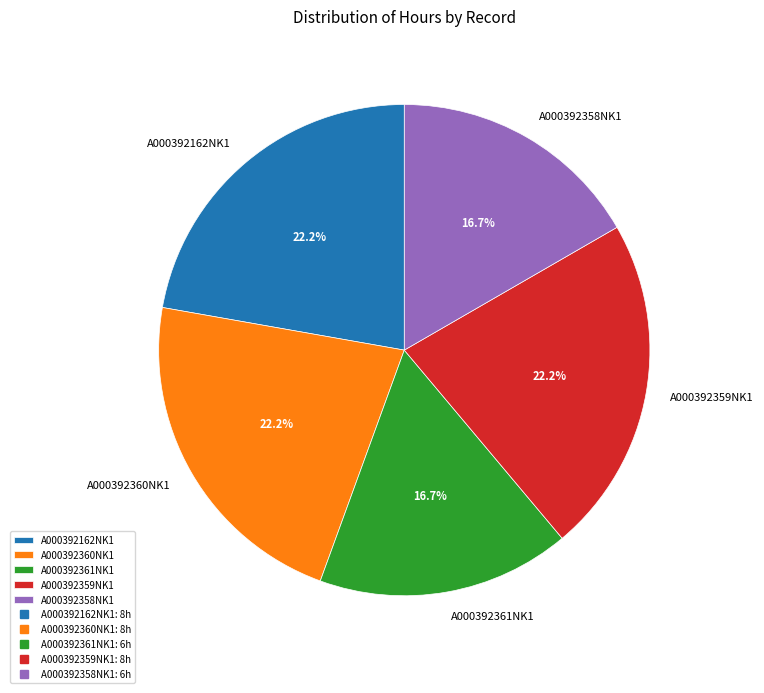

To the nearest percent, what is the average slice percentage?

20%